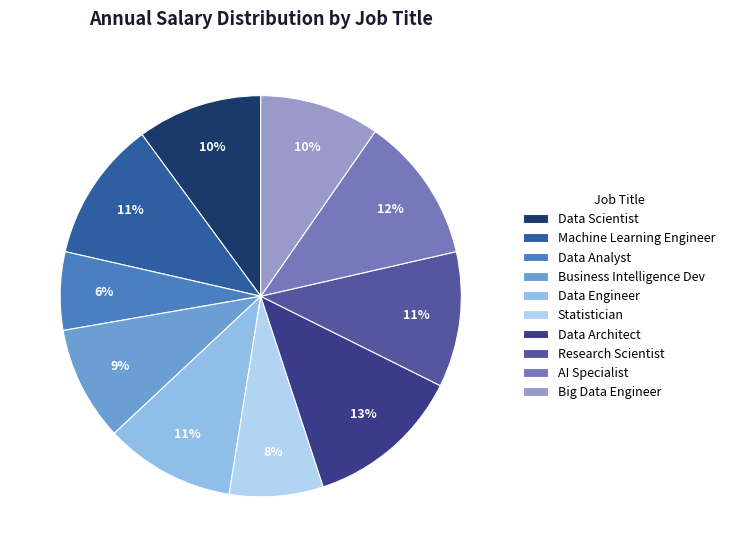

The Data Analyst slice represents 15% of the pie. True or false?

False